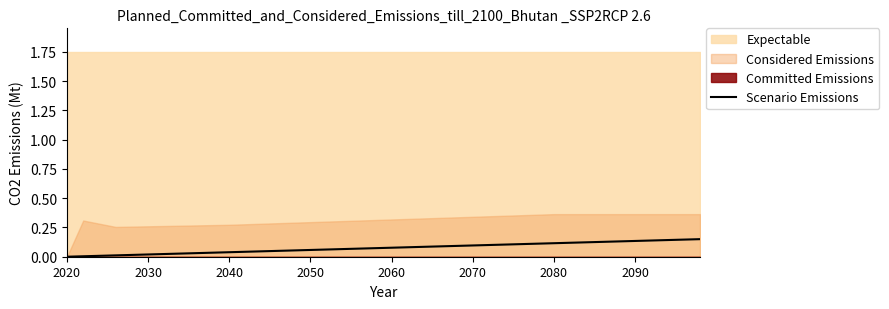

Does the chart have visible grid lines?

No